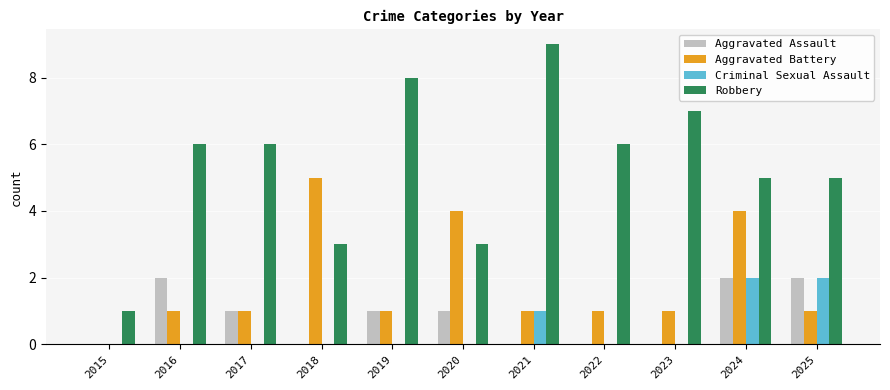

At which label does Robbery reach its peak?

2021